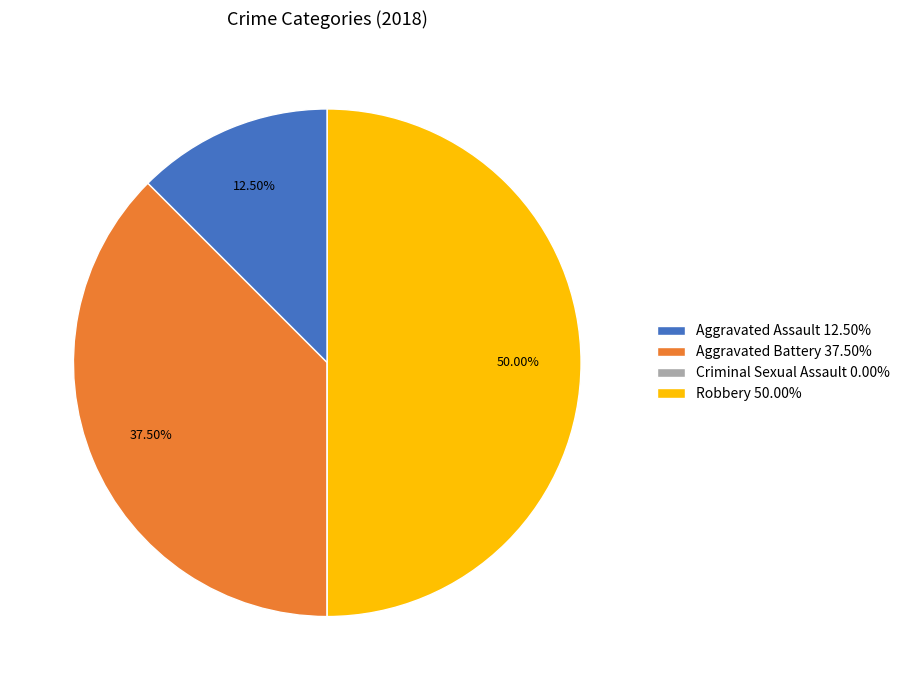

Approximately how many times larger is the value at Aggravated Assault 12.50% compared to Aggravated Battery 37.50%?

0.3